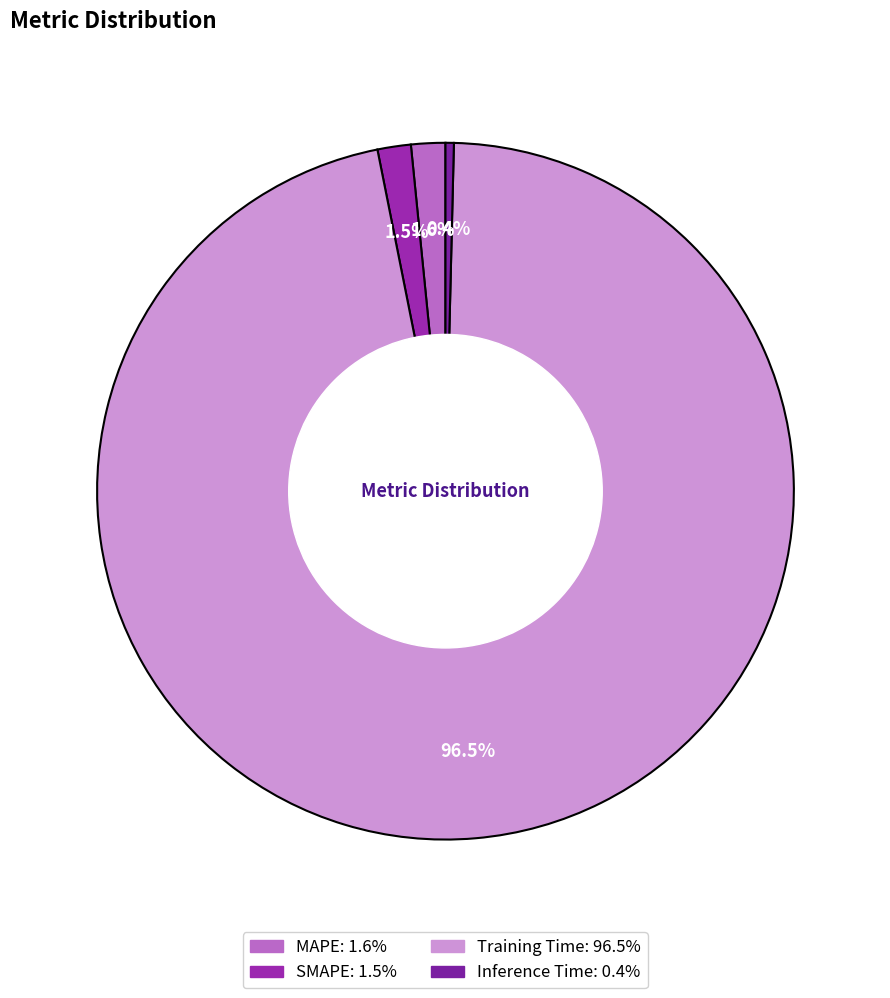

Combined, what portion of the pie is Training Time and MAPE?

98.1%